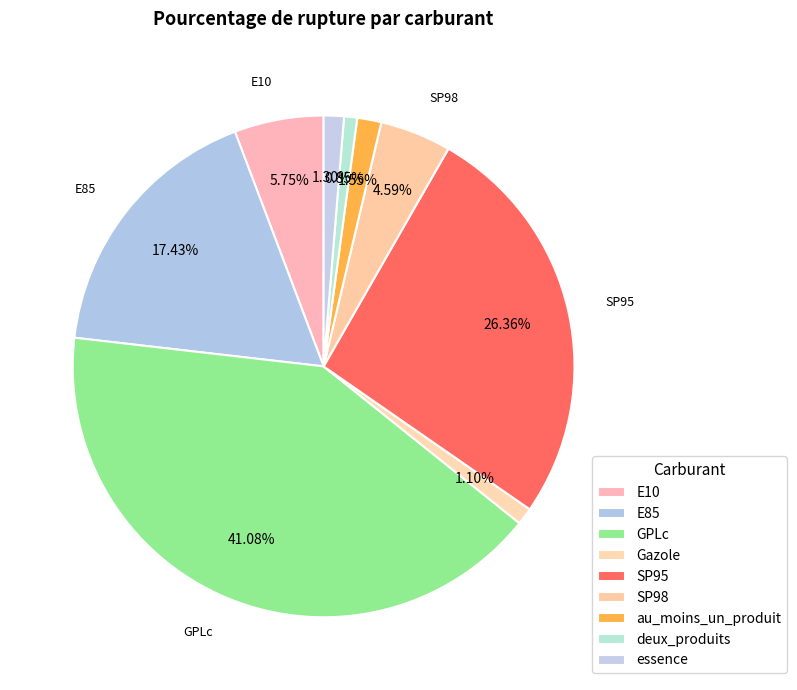

Count the number of slices in the pie.

9